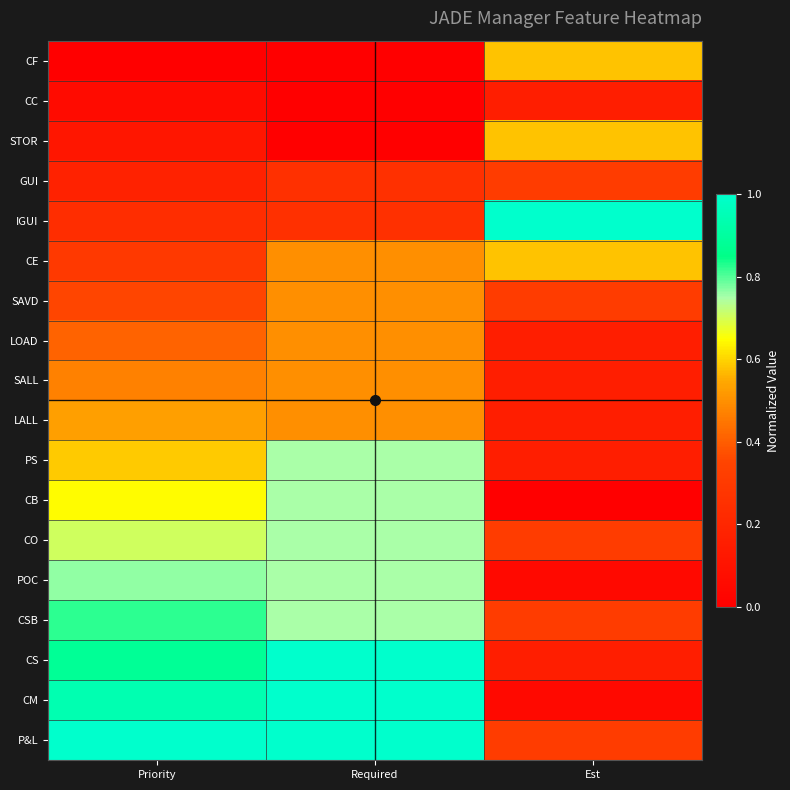

Reading left to right, extract all data points from this chart.

CF: Priority=0.0	Required=0.0	Est=0.6
CC: Priority=0.1	Required=0.0	Est=0.2
STOR: Priority=0.1	Required=0.0	Est=0.6
GUI: Priority=0.2	Required=0.2	Est=0.3
IGUI: Priority=0.2	Required=0.2	Est=1.0
CE: Priority=0.3	Required=0.5	Est=0.6
SAVD: Priority=0.4	Required=0.5	Est=0.3
LOAD: Priority=0.4	Required=0.5	Est=0.2
SALL: Priority=0.5	Required=0.5	Est=0.2
LALL: Priority=0.5	Required=0.5	Est=0.2
PS: Priority=0.6	Required=0.7	Est=0.2
CB: Priority=0.6	Required=0.7	Est=0.0
CO: Priority=0.7	Required=0.7	Est=0.3
POC: Priority=0.8	Required=0.7	Est=0.1
CSB: Priority=0.8	Required=0.7	Est=0.3
CS: Priority=0.9	Required=1.0	Est=0.2
CM: Priority=0.9	Required=1.0	Est=0.1
P&L: Priority=1.0	Required=1.0	Est=0.3